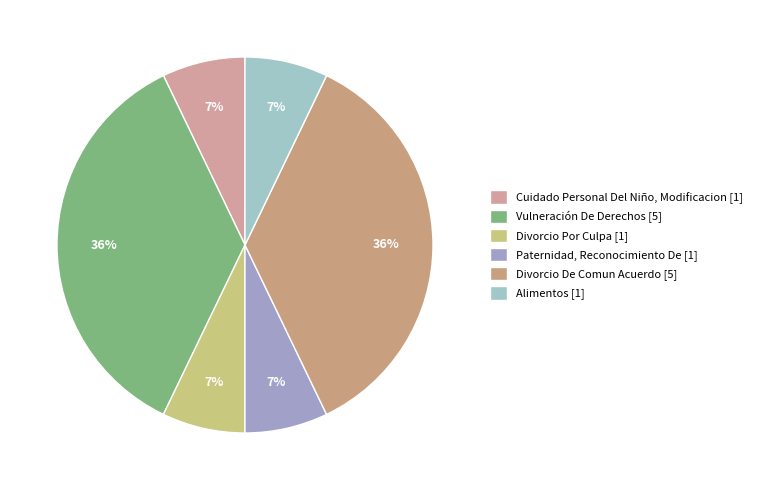

Does any single category account for the majority?

No